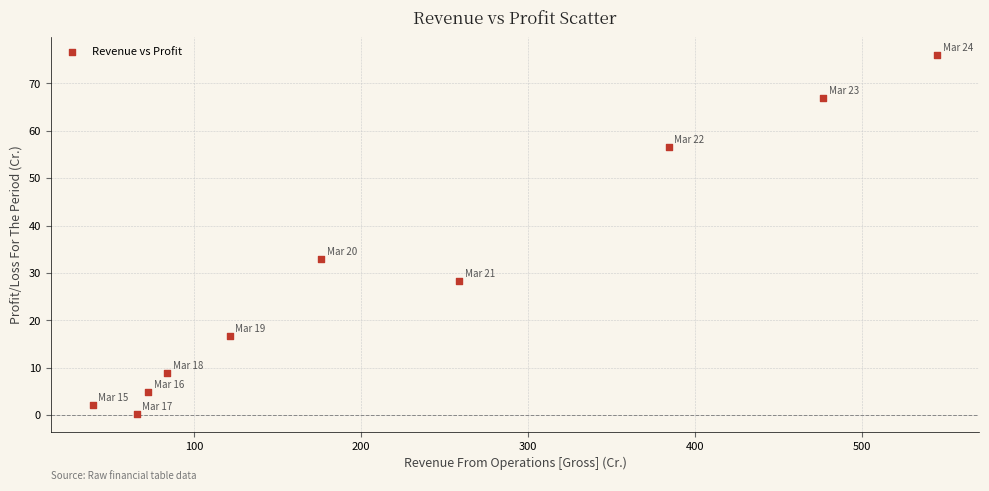

What is the range of X values (max minus min)?

505.8